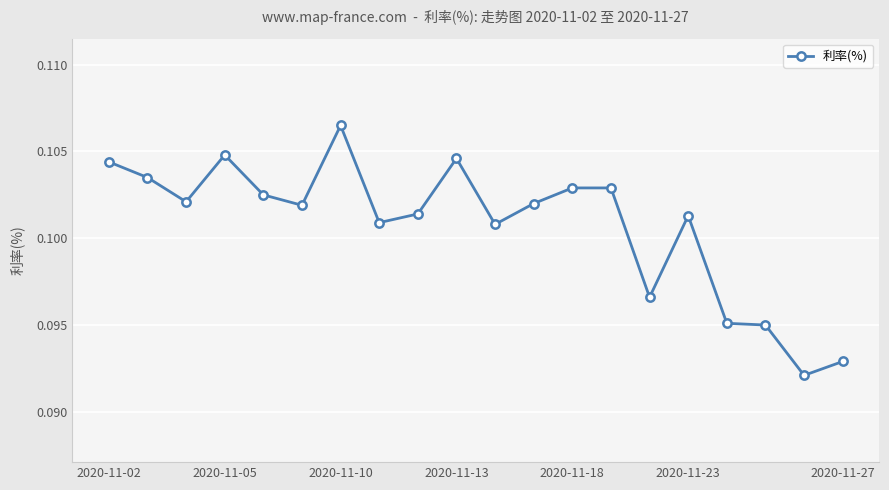

True or false: there are more than 0 points higher than both neighbors.

True